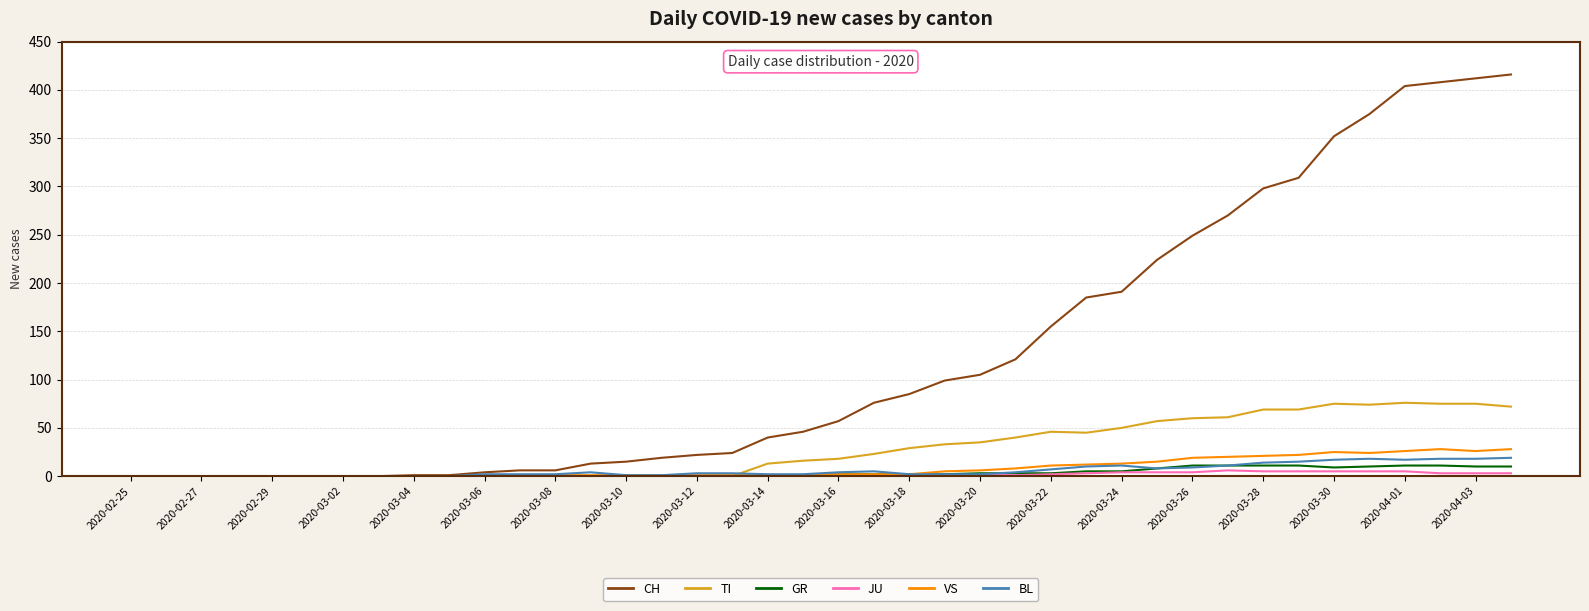

What is the maximum value for BL?

19